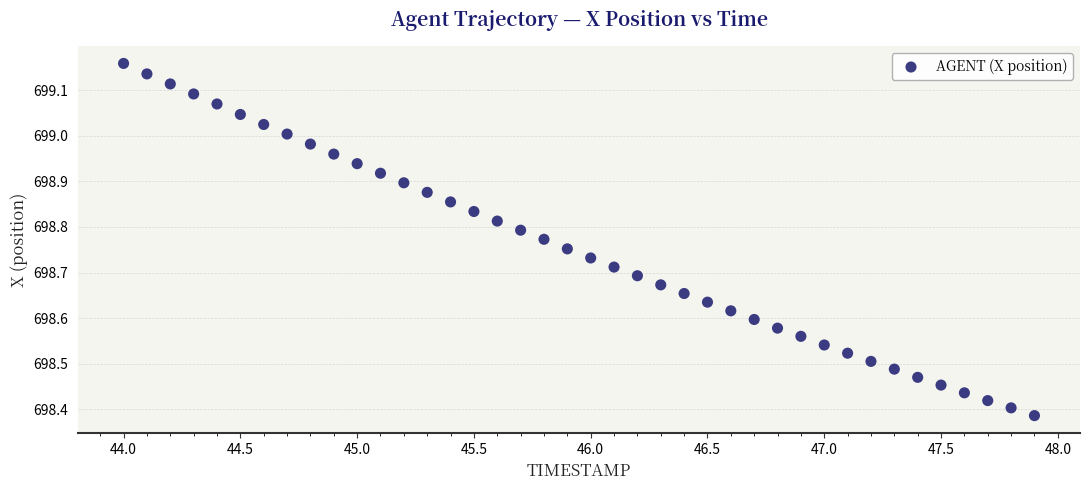

What is the range of X values (max minus min)?

3.9